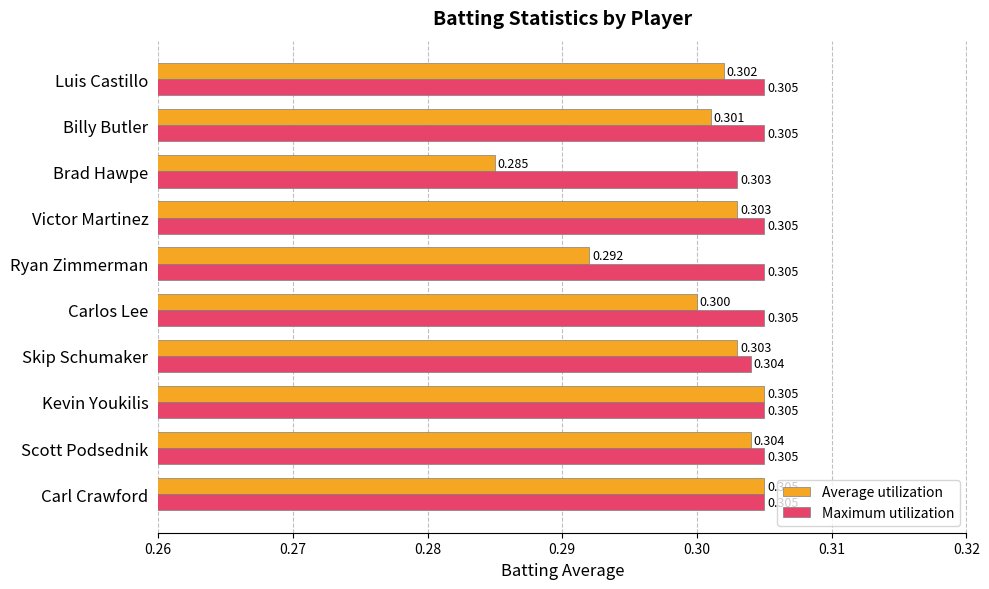

Which category has the lowest value across all series?

Brad Hawpe